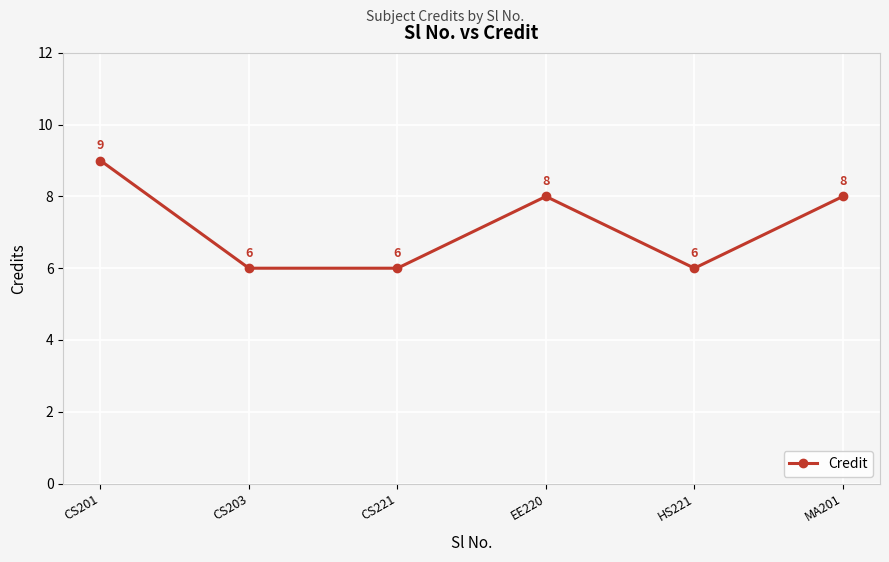

What is the value of the 5th point from the left?

6